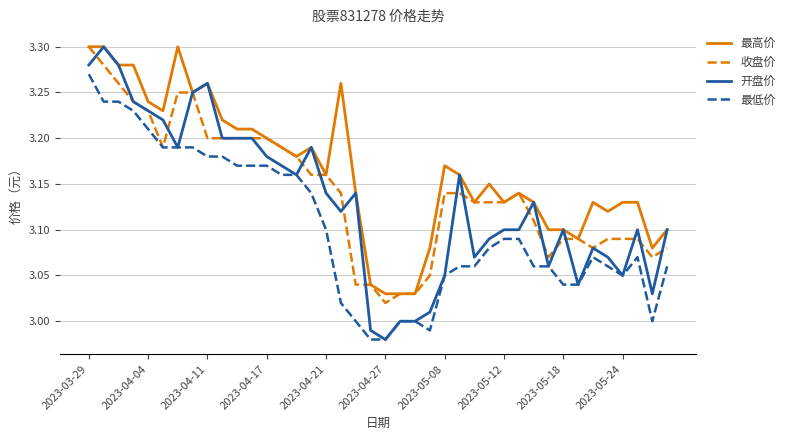

Which series has the largest range (max minus min)?

开盘价